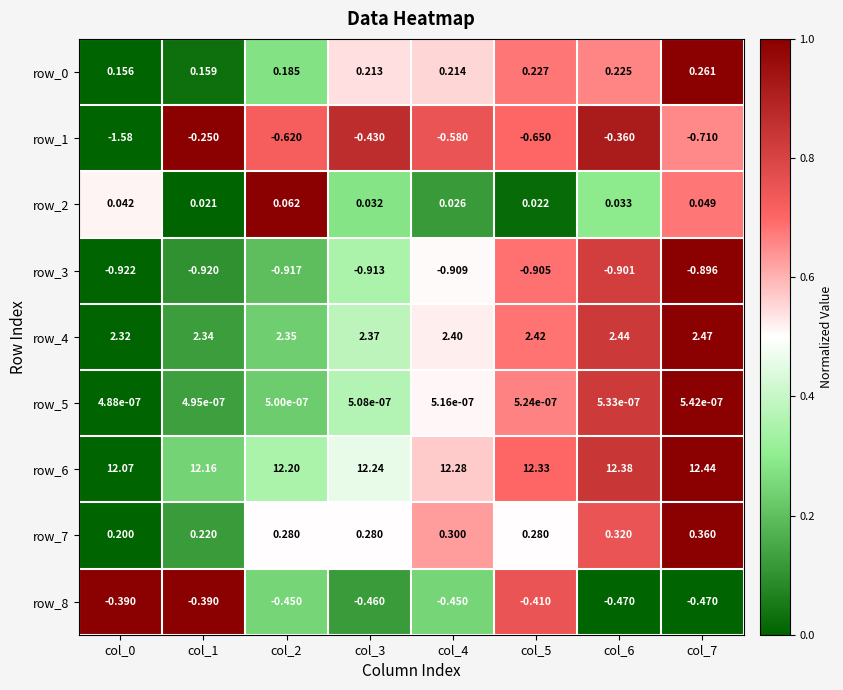

At how many categories does at least one series exceed 0?

8